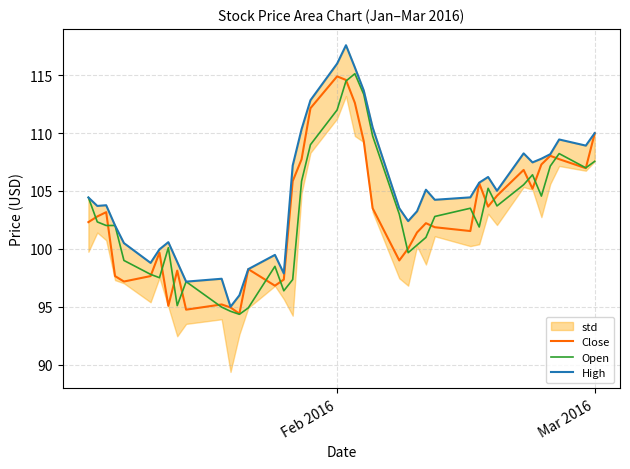

What is the highest value of the Open series?

115.1